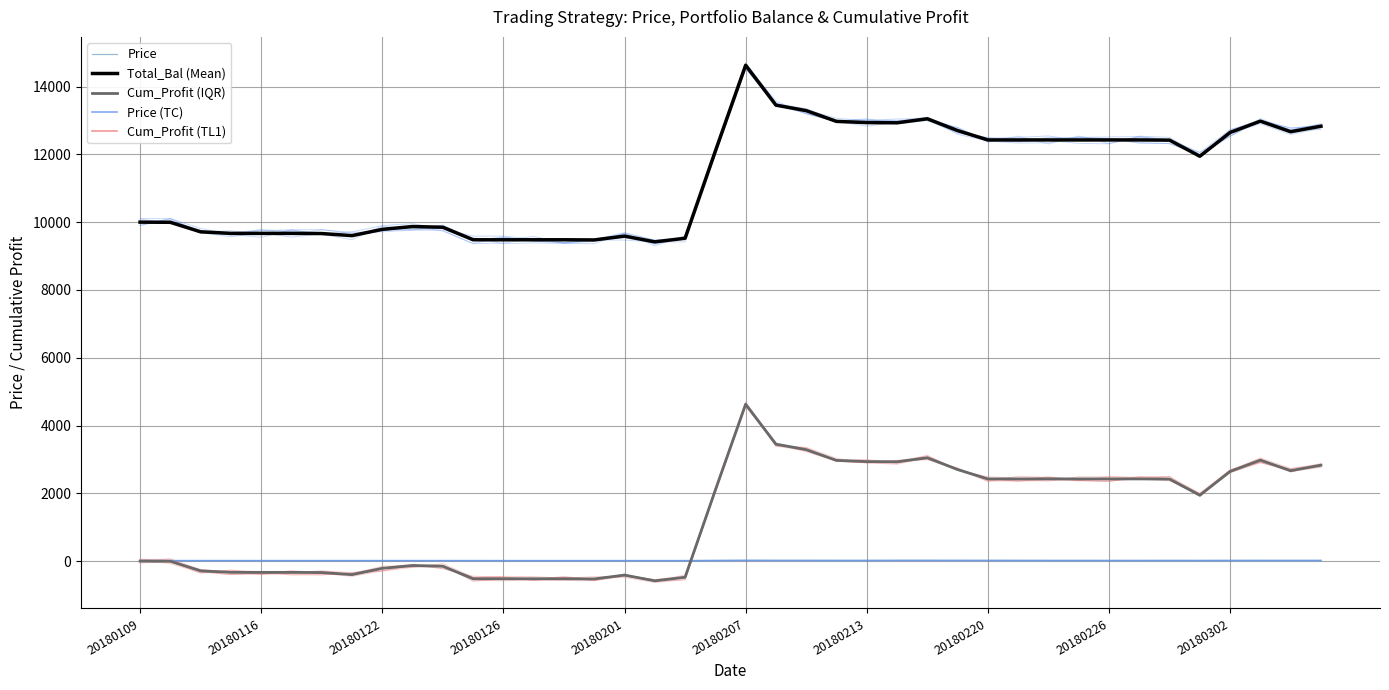

Reading right to left, list all the values displayed in this chart.

Price: 18.1	17.9	18.3	17.8	16.8	17.5	16.8	17.1	17.4	17.6	18.5	18.9	19.3	19.8	19.7	18.4	18.4	18.8	19.1	20.7	17.1	13.5	13.3	13.6	13.4	13.3	13.3	13.5	13.8	14.3	14.3	14.2	13.9	14.0	13.7	13.6	14.1	14.2	14.6	14.1
Total_Bal (Mean): 12829.9	12666.9	12978.8	12645.6	11943.7	12418.7	12424.9	12424.9	12424.9	12424.9	12424.9	12424.9	12700.5	13048.7	12930.5	12936.9	12971.6	13288.8	13451.0	14628.3	12097.4	9524.1	9418.4	9587.6	9474.8	9479.5	9479.5	9479.5	9479.5	9849.4	9870.1	9787.4	9601.4	9663.4	9668.2	9668.2	9668.2	9714.2	9995.0	10000.0
Cum_Profit (IQR): 2829.9	2666.9	2978.8	2645.6	1943.7	2418.7	2424.9	2424.9	2424.9	2424.9	2424.9	2424.9	2700.5	3048.7	2930.5	2936.9	2971.6	3288.8	3451.0	4628.3	2097.4	-475.9	-581.6	-412.4	-525.2	-520.5	-520.5	-520.5	-520.5	-150.6	-129.9	-212.6	-398.6	-336.6	-331.8	-331.8	-331.8	-285.8	-5.0	0.0
Price (TC): 18.1	17.9	18.3	17.8	16.8	17.5	16.8	17.1	17.4	17.6	18.5	18.9	19.3	19.8	19.7	18.4	18.4	18.8	19.1	20.7	17.1	13.5	13.3	13.6	13.4	13.3	13.3	13.5	13.8	14.3	14.3	14.2	13.9	14.0	13.7	13.6	14.1	14.2	14.6	14.1
Cum_Profit (TL1): 2829.9	2666.9	2978.8	2645.6	1943.7	2418.7	2424.9	2424.9	2424.9	2424.9	2424.9	2424.9	2700.5	3048.7	2930.5	2936.9	2971.6	3288.8	3451.0	4628.3	2097.4	-475.9	-581.6	-412.4	-525.2	-520.5	-520.5	-520.5	-520.5	-150.6	-129.9	-212.6	-398.6	-336.6	-331.8	-331.8	-331.8	-285.8	-5.0	0.0